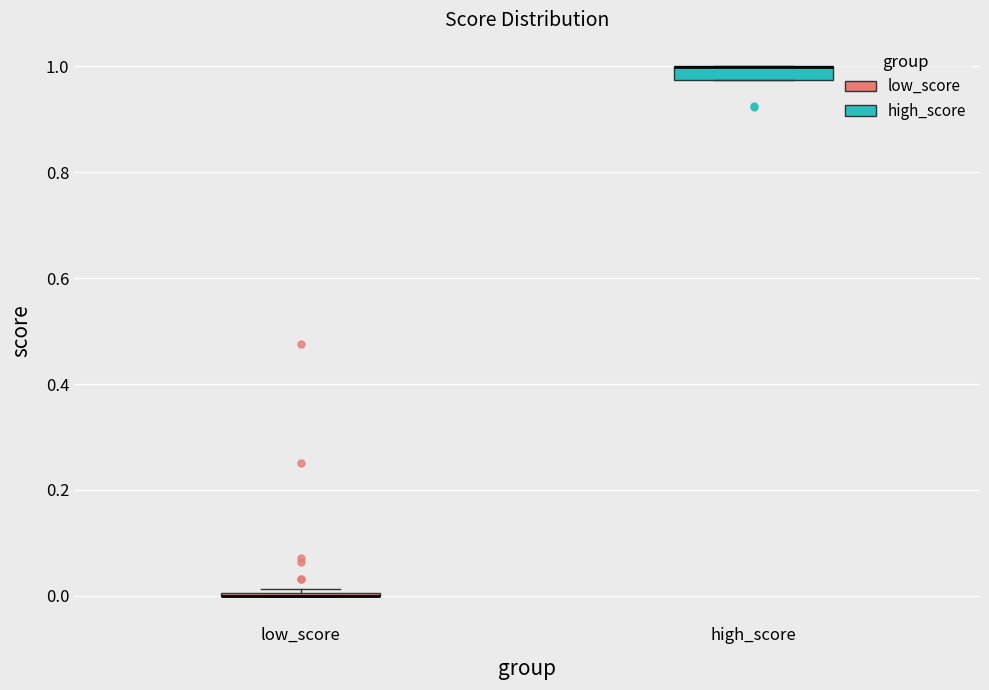

Where is the lower edge of the box for high_score on the y-axis? The values are not printed on the chart, so give them approximately, as read against the axis.

0.98